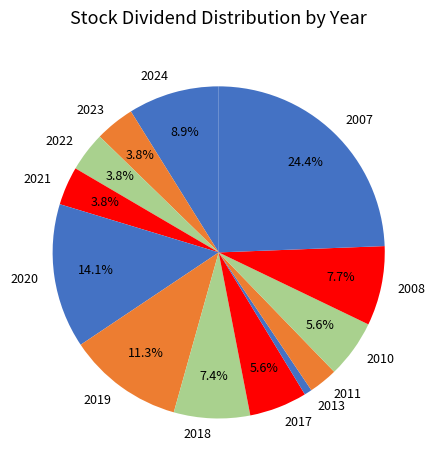

What is the total percentage of 2017 and 2018?

13.0%